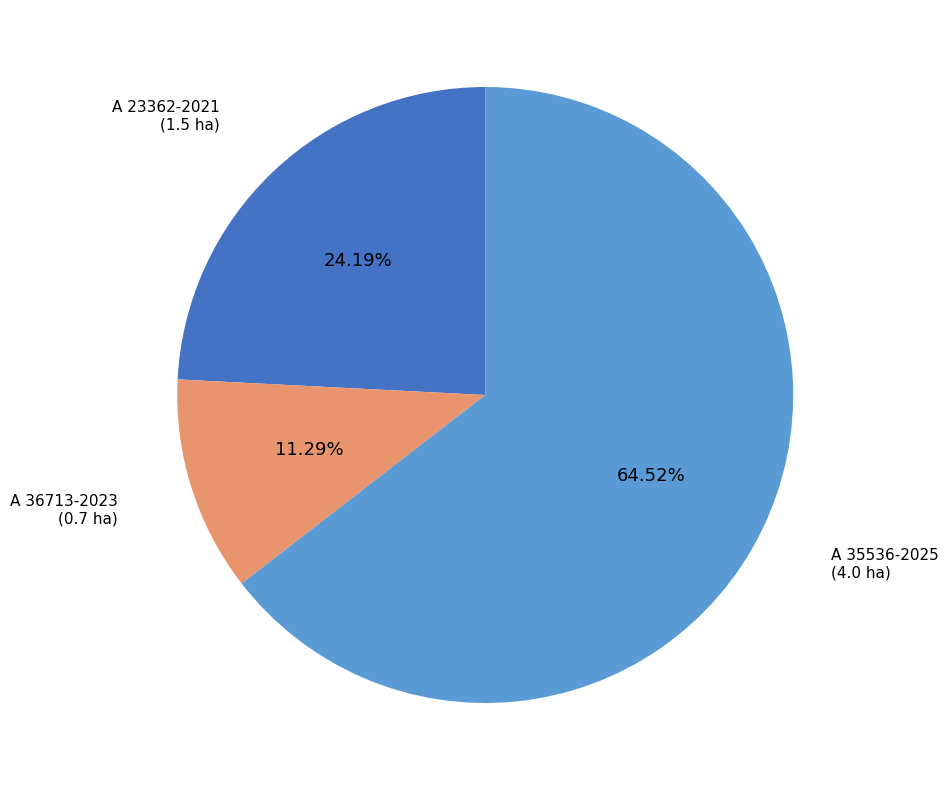

Does any single category account for the majority?

Yes